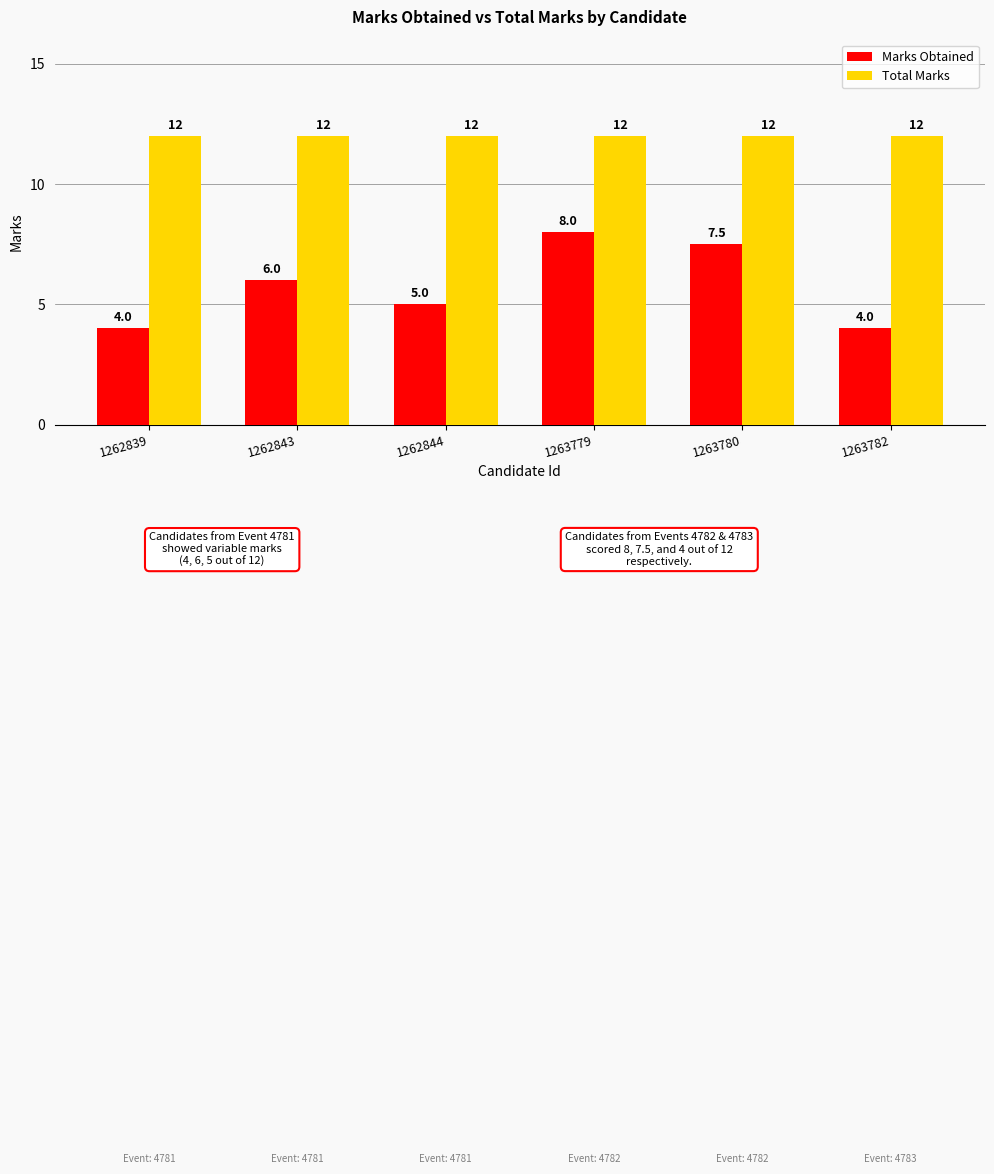

How many bars are there in total?

12